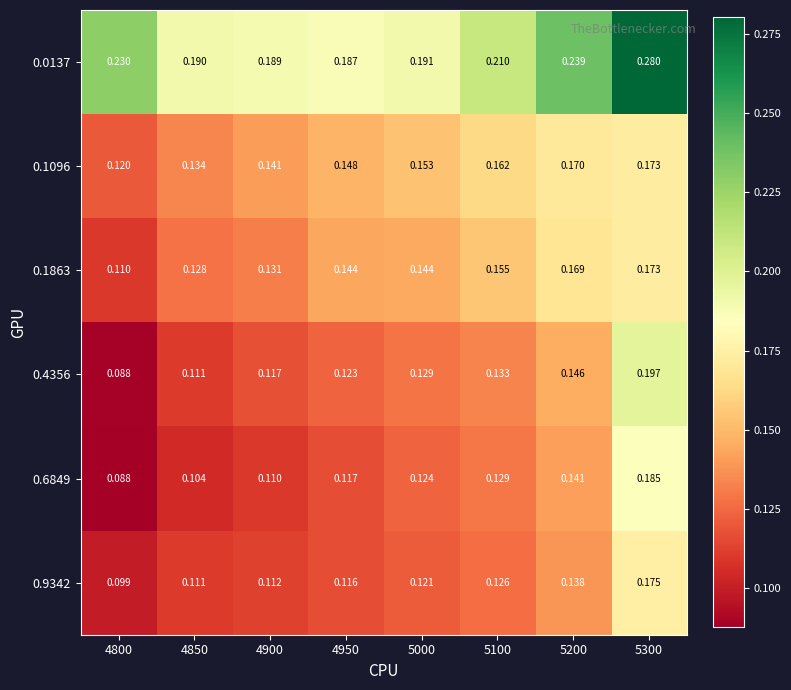

Is the value of 0.0137 at 4800 greater than the value of 0.1096 at 5100?

Yes